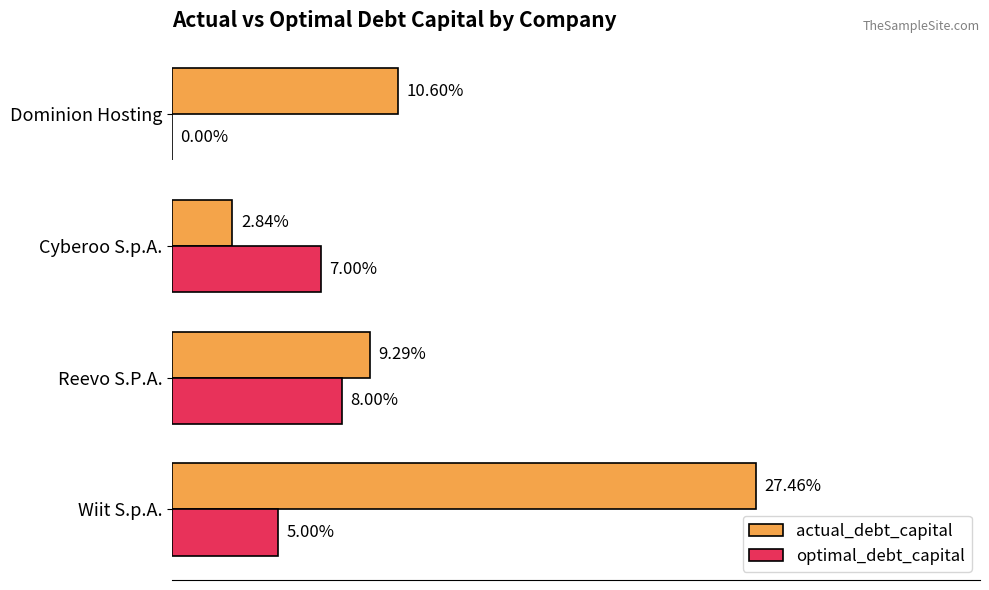

What is the value of the optimal_debt_capital bar at the 3rd from the left?

0.1